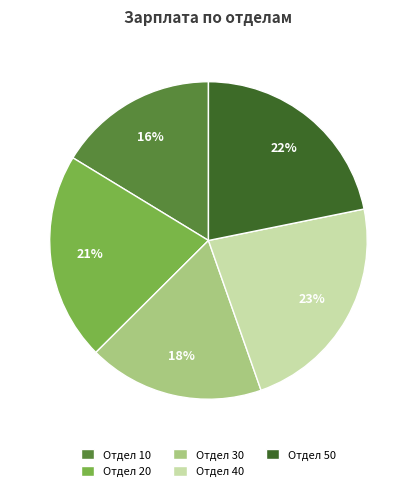

Is there a majority slice in this chart?

No